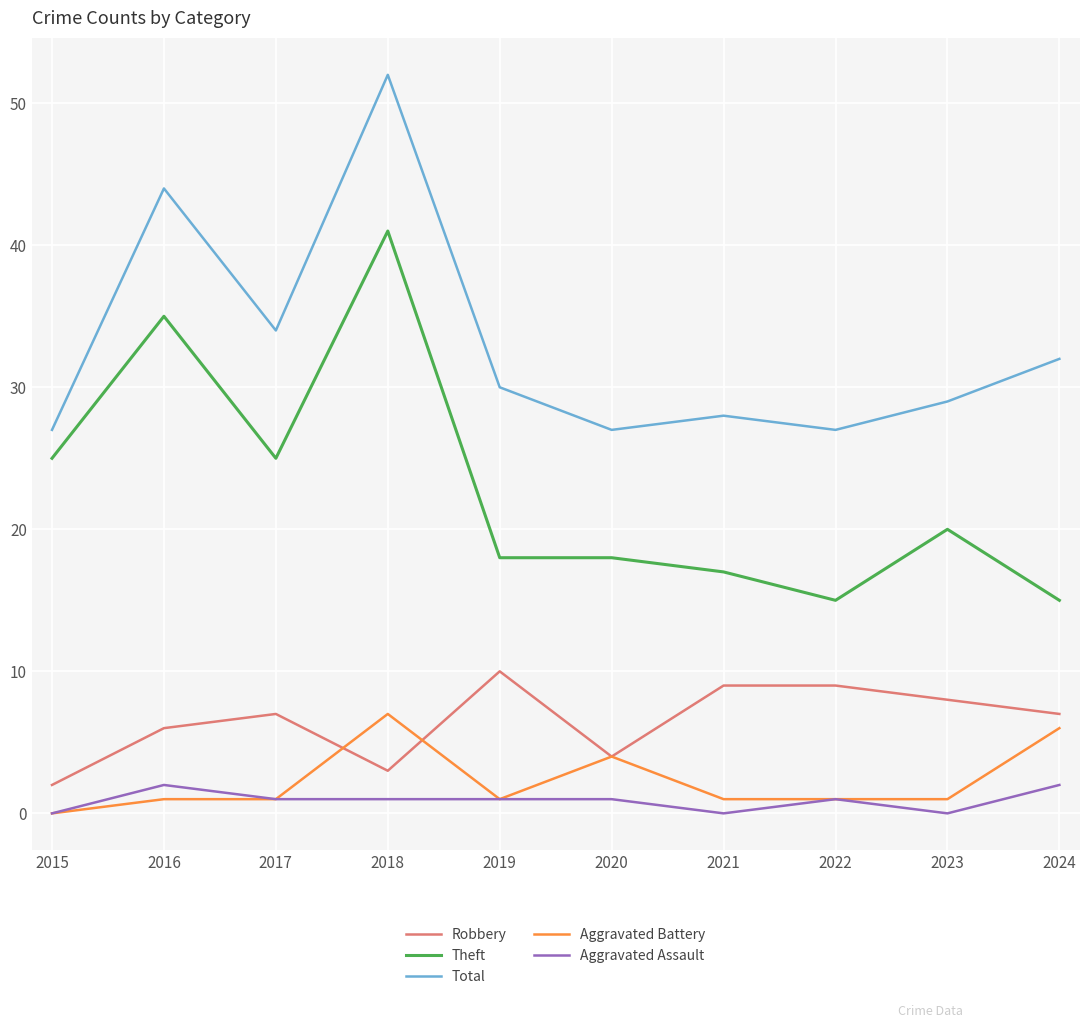

List the series in order of their peak value, highest first.

Total, Theft, Robbery, Aggravated Battery, Aggravated Assault